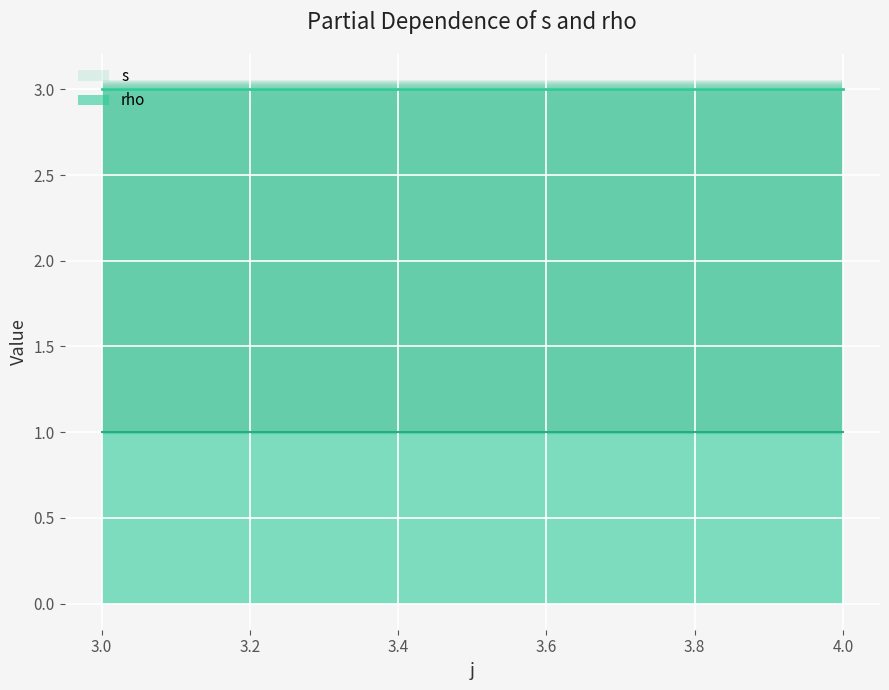

Rank the categories by rho value from highest to lowest.

3, 3, 3, 3, 3, 4, 4, 4, 4, 4